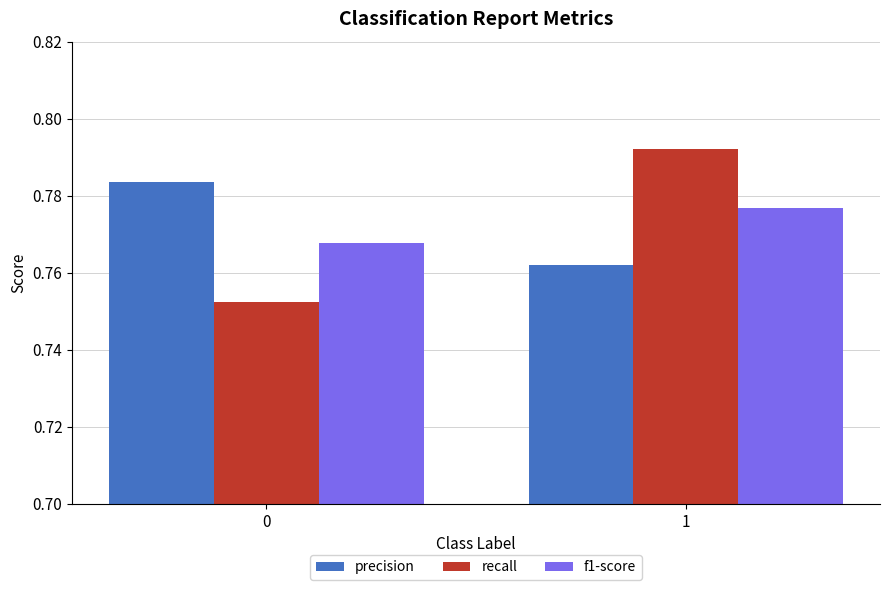

Are the bars horizontal?

No